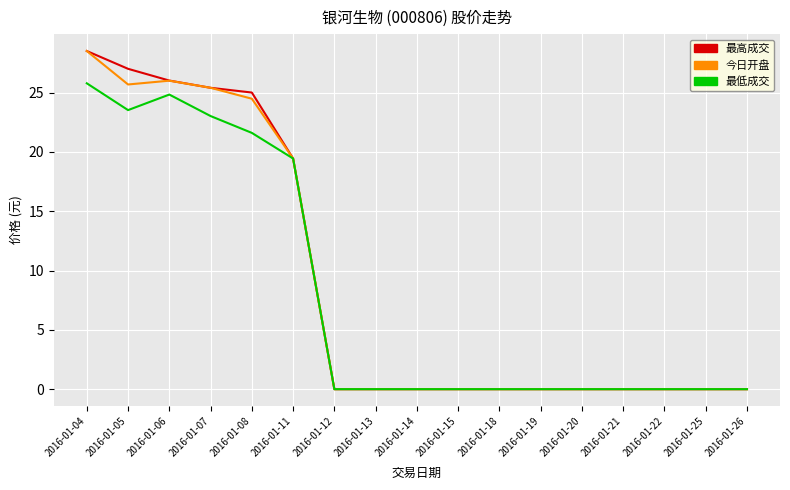

What is the spread (max minus min) of values at 2016-01-04?

2.7